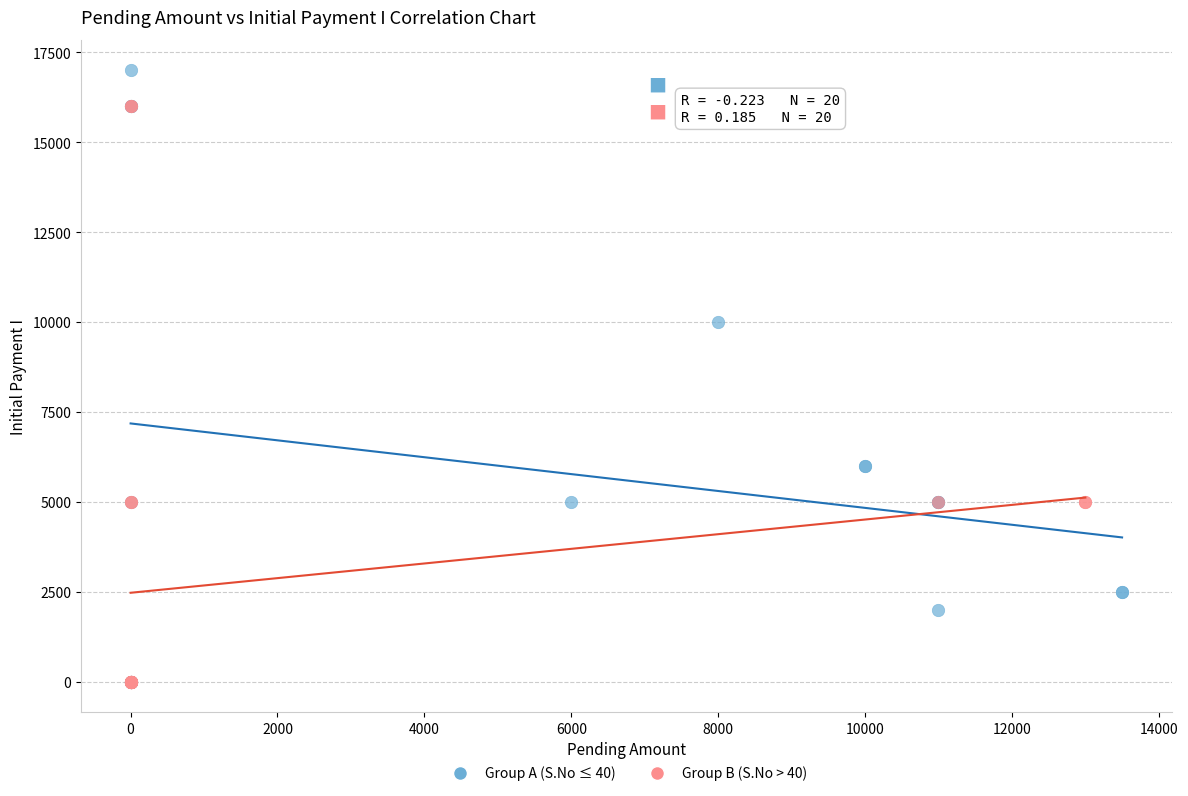

Which series has the largest Y range (max minus min)?

Group A (S.No ≤ 40)